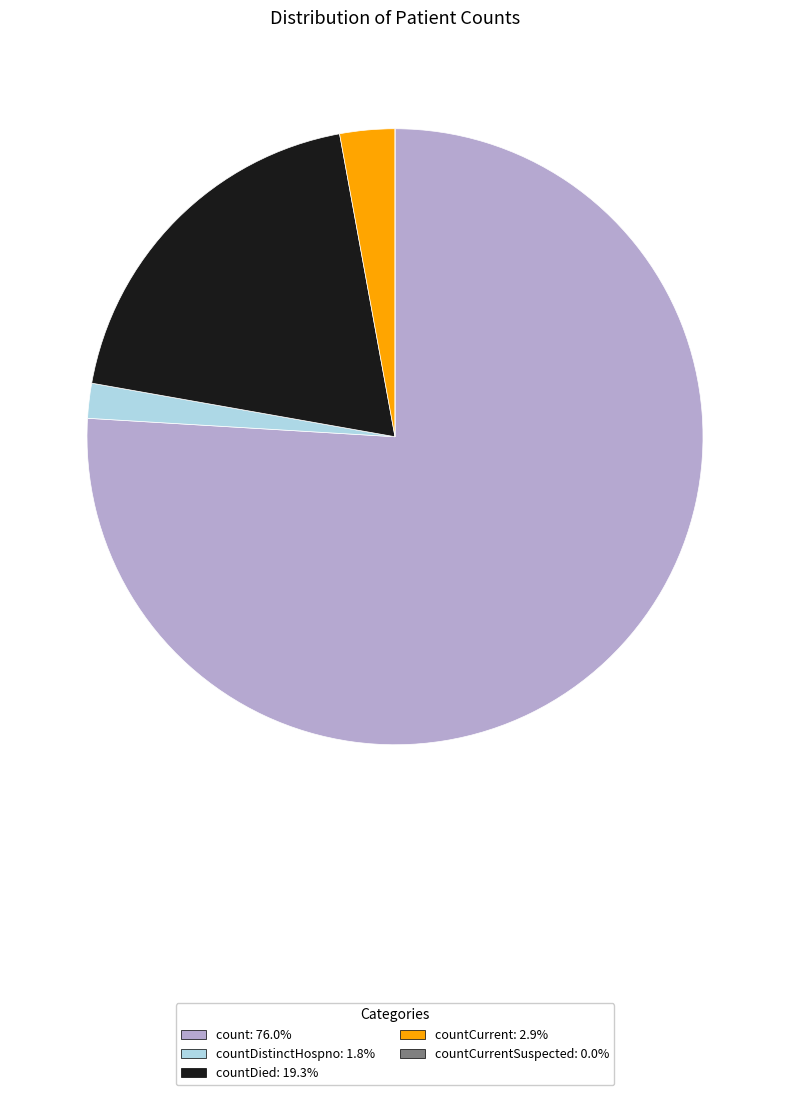

Is the sum of countCurrent: 2.9% and countDistinctHospno: 1.8% greater than half?

No